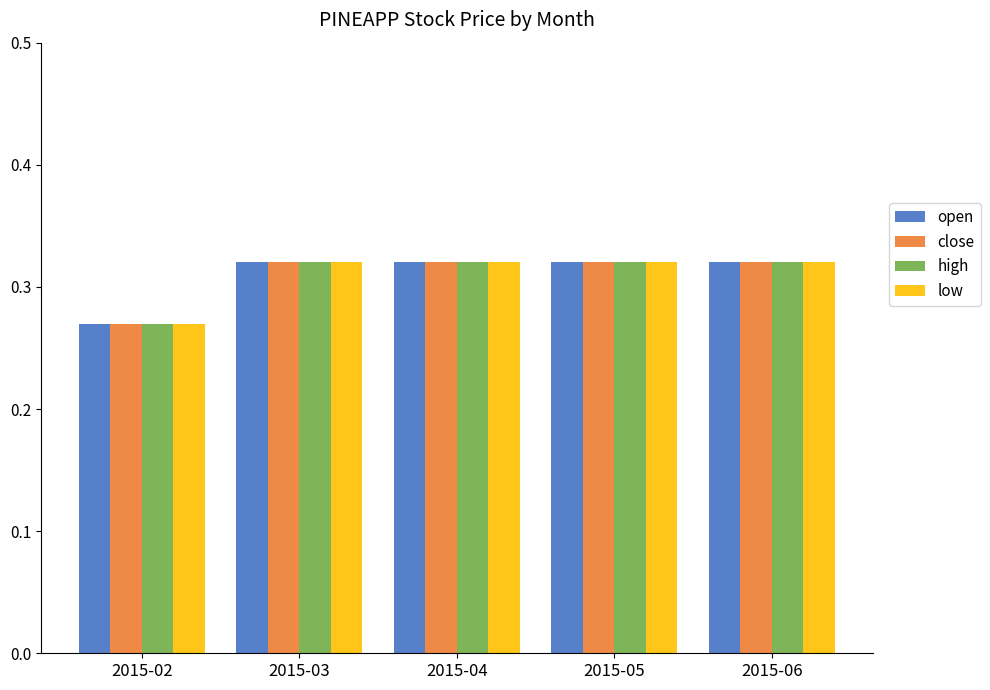

Does the chart contain stacked bars?

No